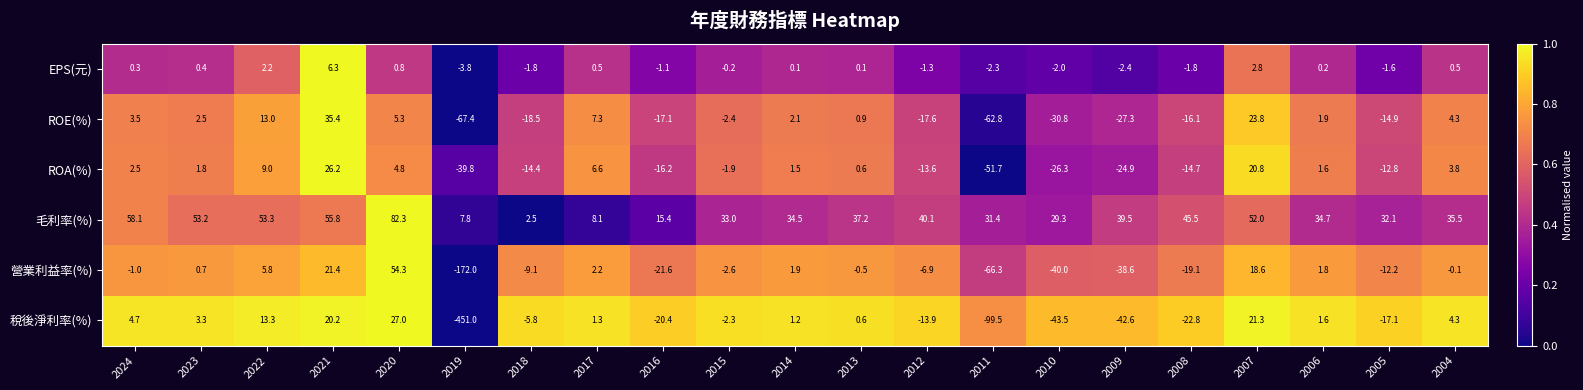

What is the sum of all ROE(%) values?

-174.9